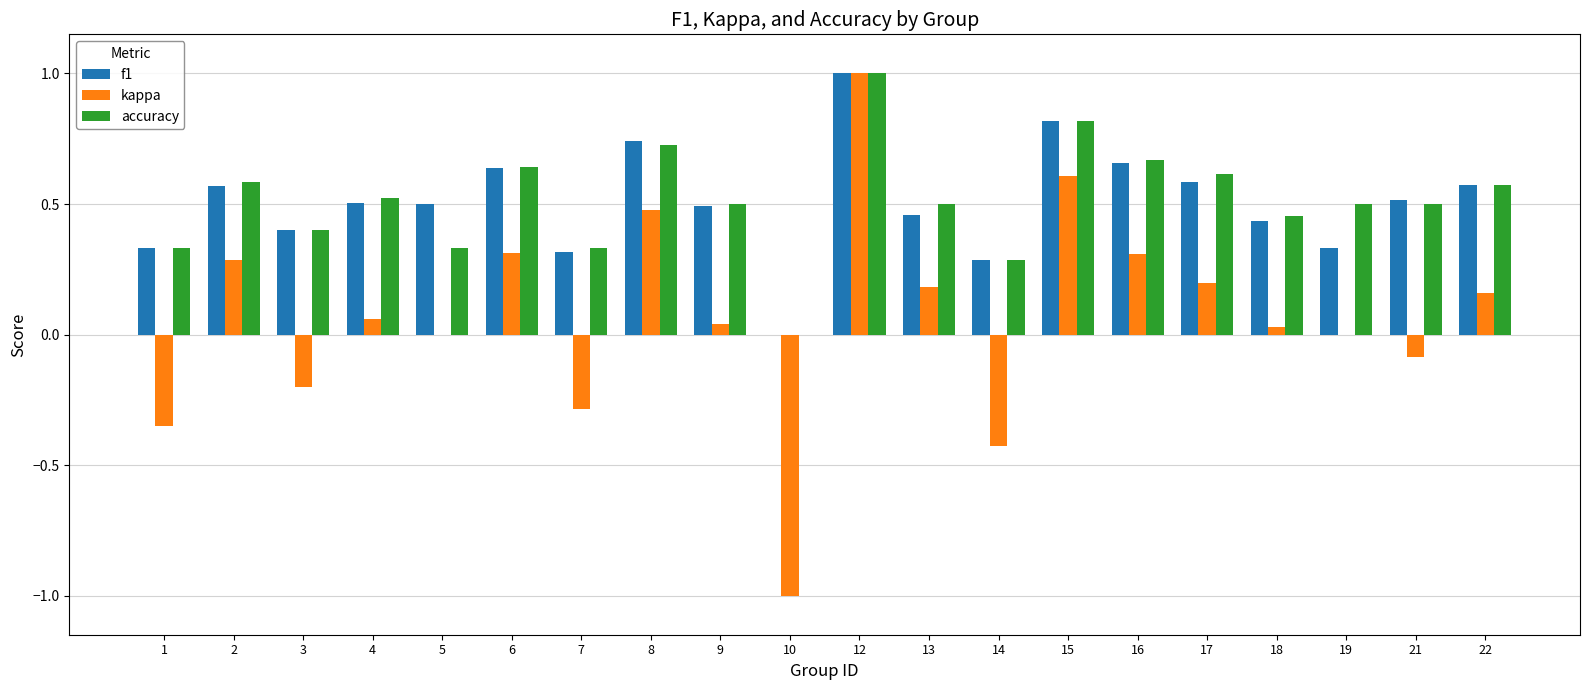

What are all the series names shown in the legend?

f1, kappa, accuracy